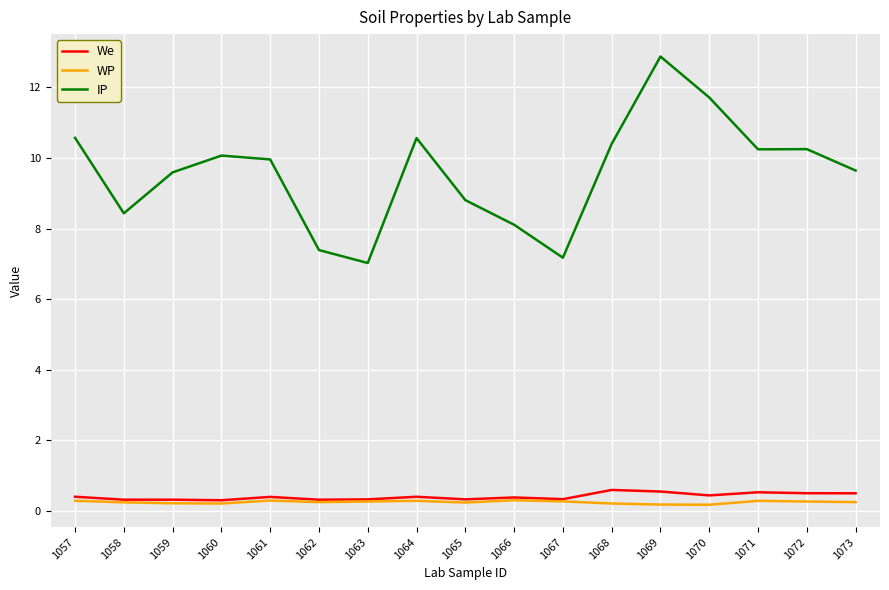

Where is IP nearest to the value 9?

1065